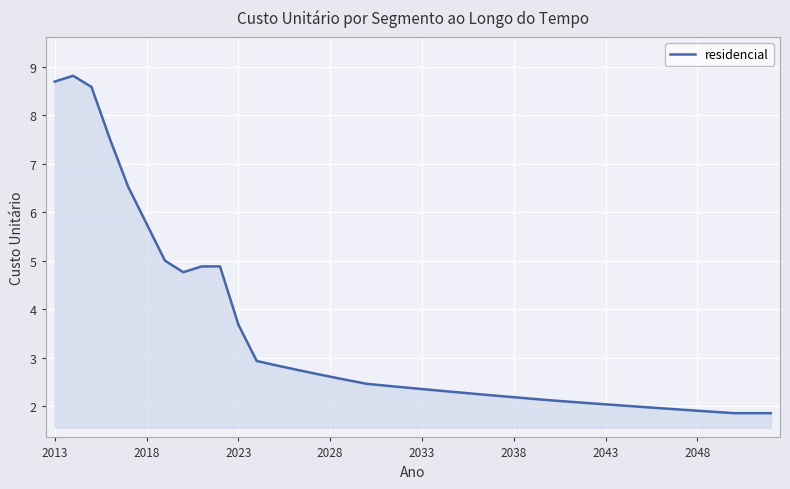

What is the maximum value shown in the chart?

8.8